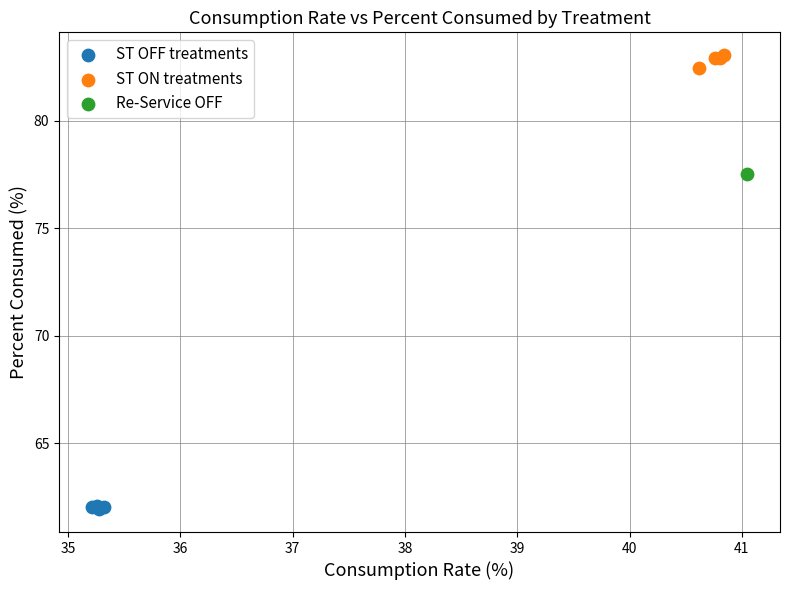

What are all the series names shown in the legend?

ST OFF treatments, ST ON treatments, Re-Service OFF